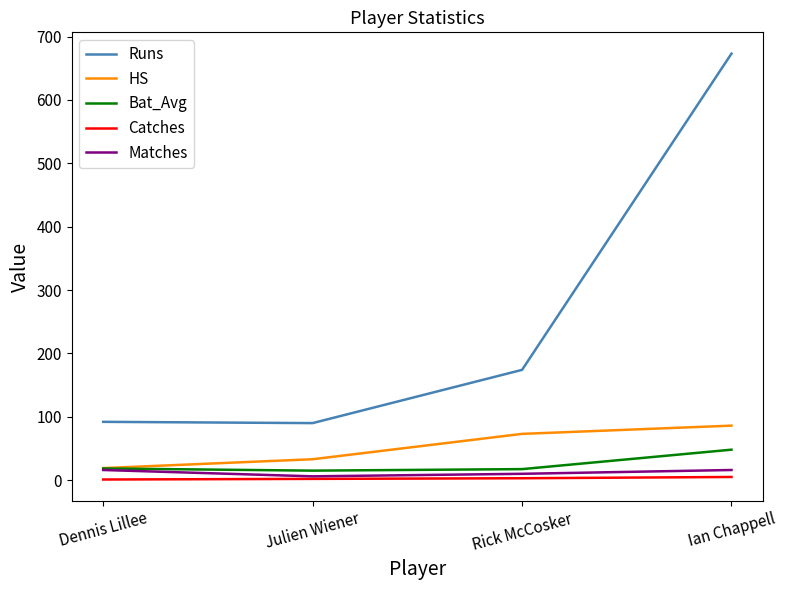

Which series has the largest range (max minus min)?

Runs